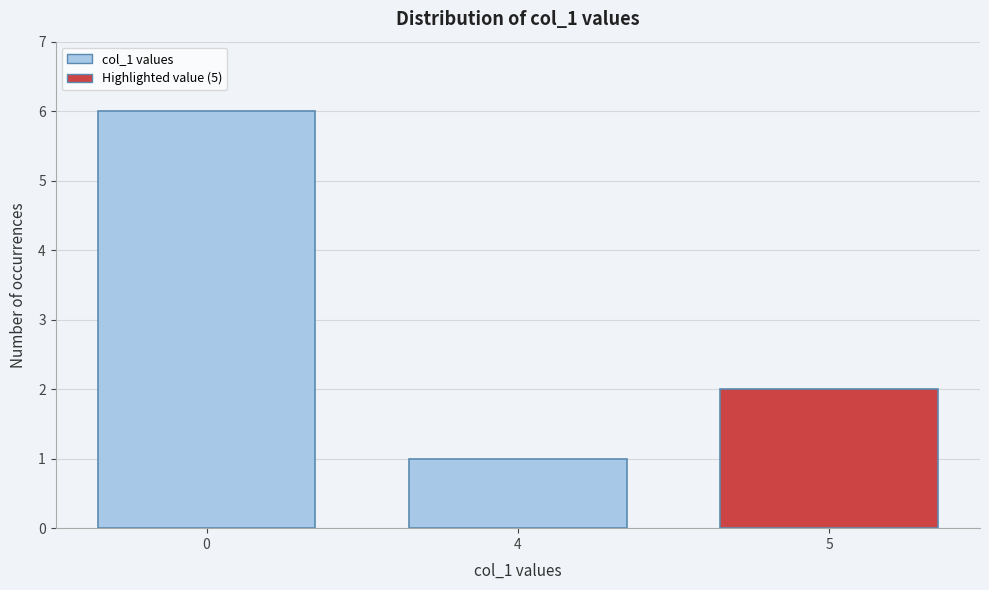

Reading left to right, extract all data points from this chart.

0=6	4=1	5=2